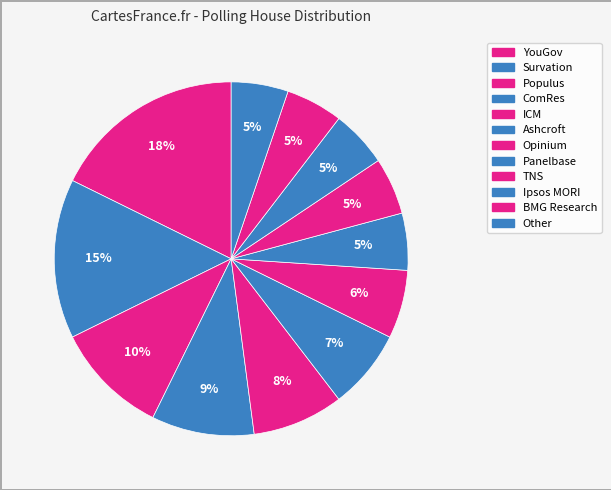

What percentage is the Ipsos MORI slice, to the nearest percent?

5%